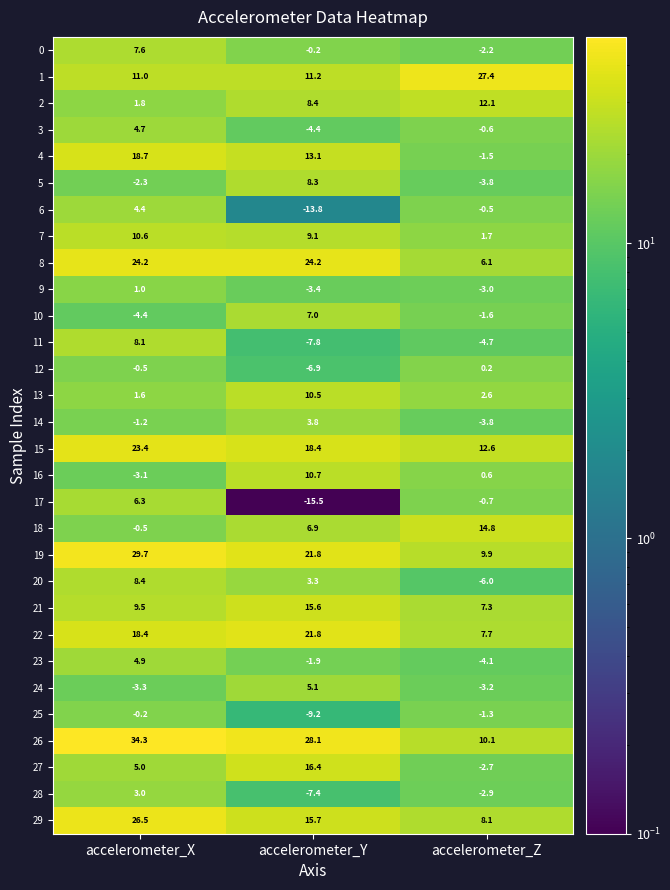

What is the difference between the highest and lowest values at accelerometer_Z?

33.4